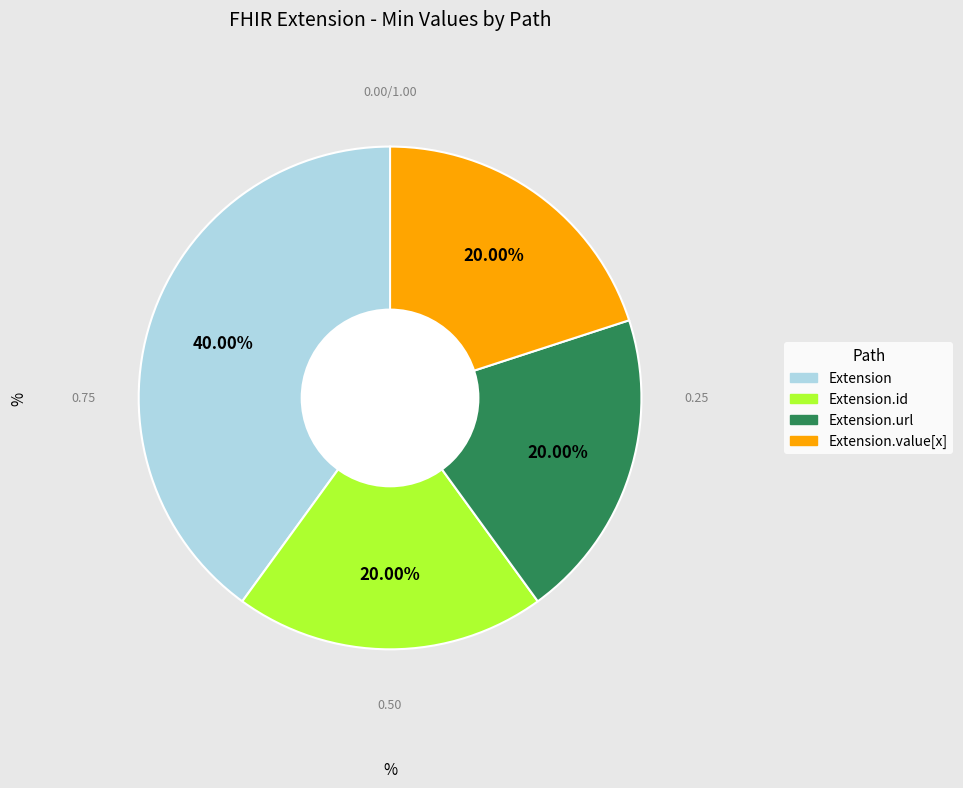

Is Extension.value[x] the majority of the pie?

No